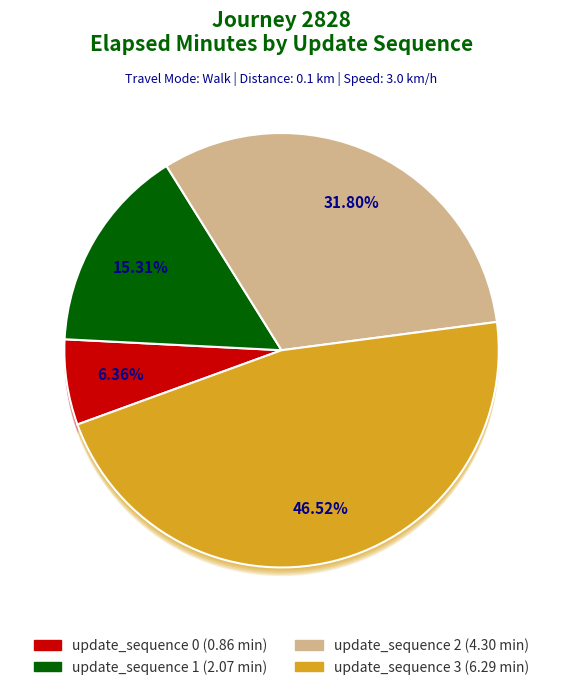

How many segments does this pie chart have?

4